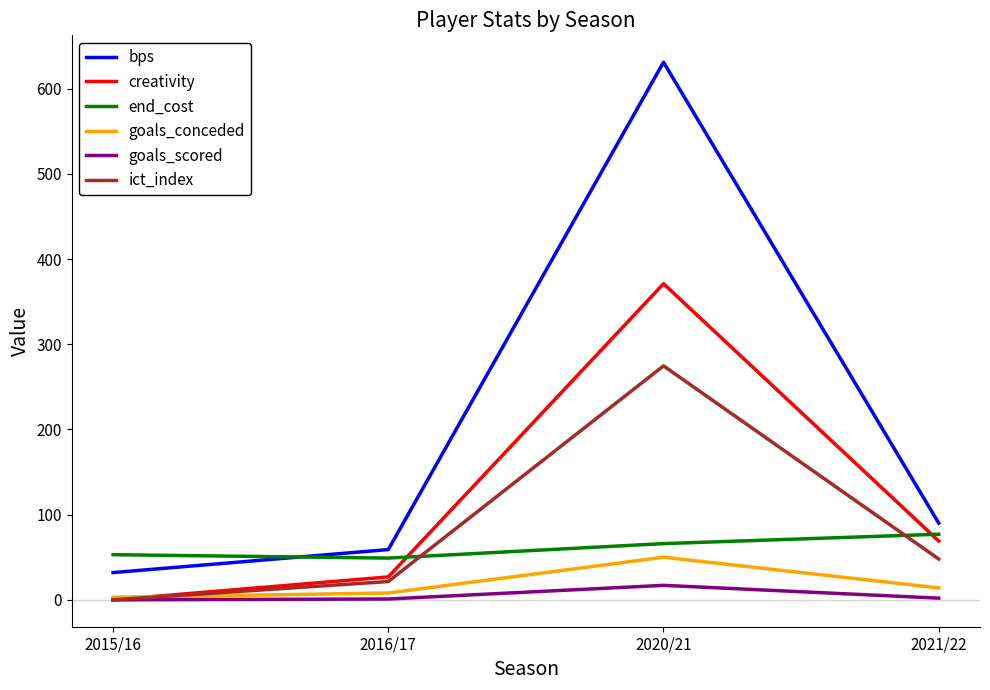

How many interior local peaks does the creativity series have?

1